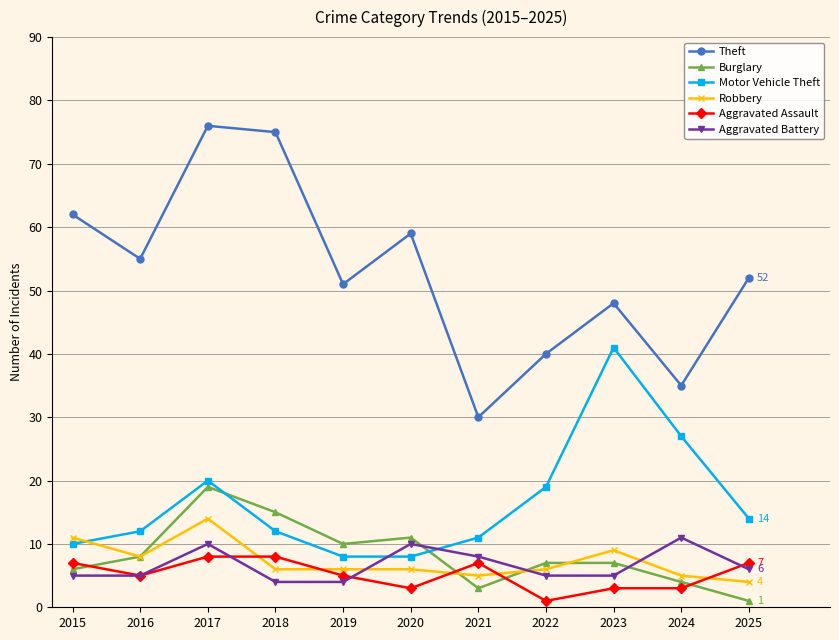

How many data points does each series have?

11